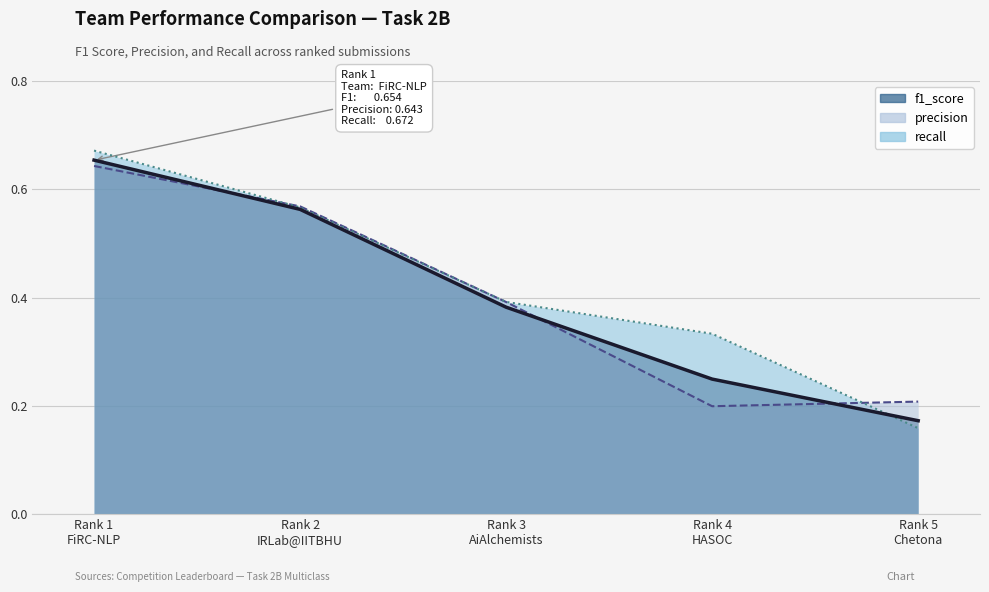

Reading right to left, what are all the values shown in this chart?

f1_score: 0.2	0.2	0.4	0.6	0.7
precision: 0.2	0.2	0.4	0.6	0.6
recall: 0.2	0.3	0.4	0.6	0.7